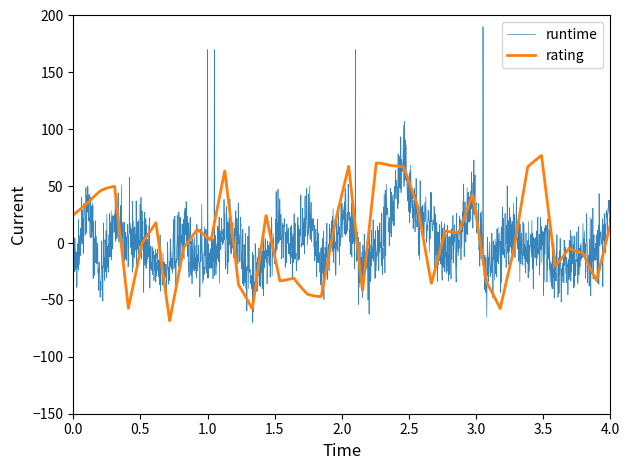

What is the greatest value displayed?

190.0